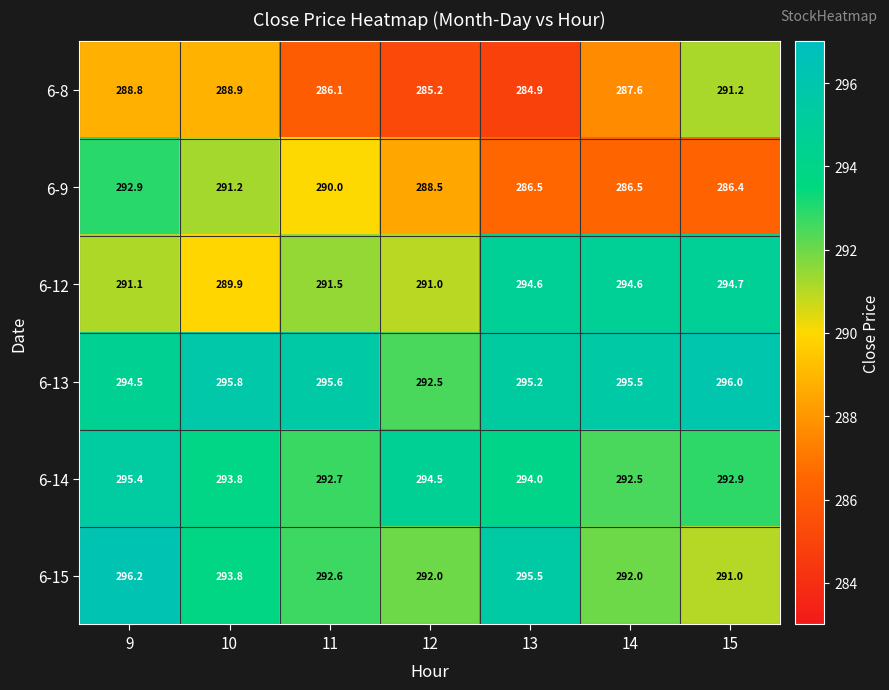

The value of 6-13 at 11 is 122.7. True or false?

False